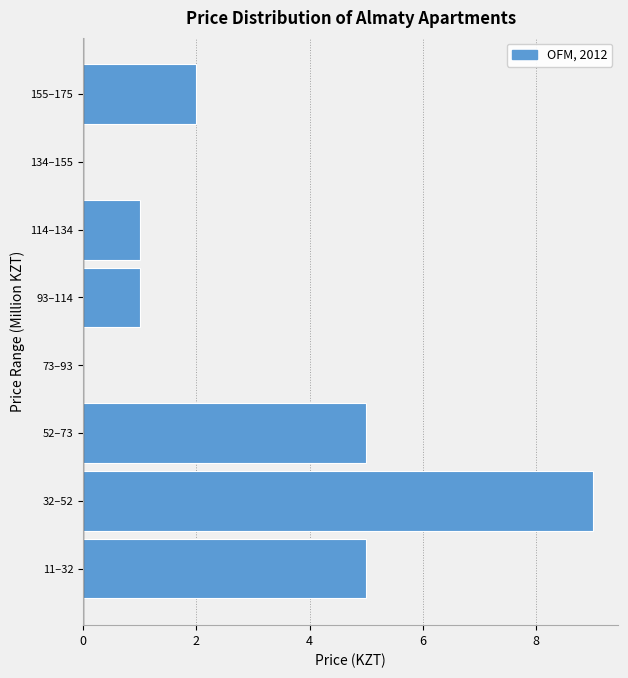

Reading bottom to top, what are all the values shown in this chart?

11–32=5	32–52=9	52–73=5	73–93=0	93–114=1	114–134=1	134–155=0	155–175=2